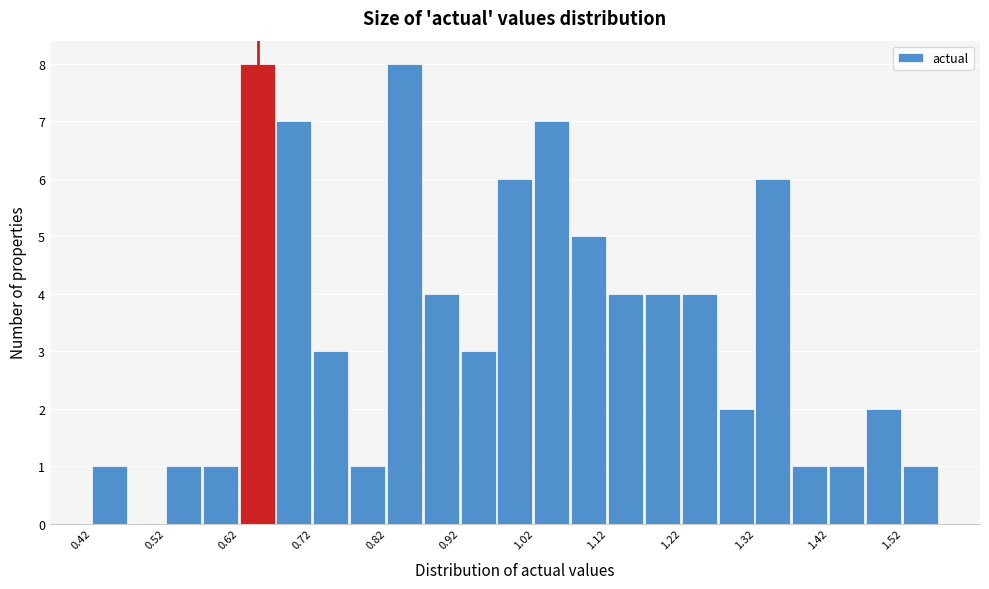

How tall is the bar that spans 0.67 to 0.72 on the x-axis? Neither the bar edges nor the heights are printed on the chart, so give them approximately, as read against the axes.

7